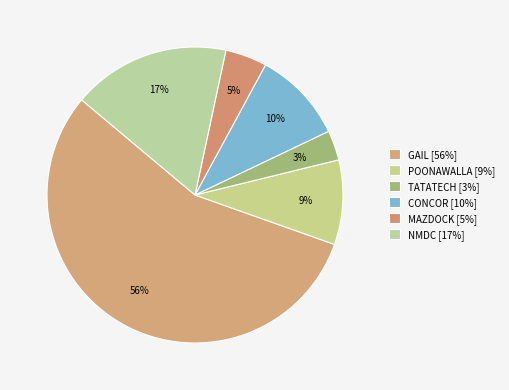

How many segments does this pie chart have?

6